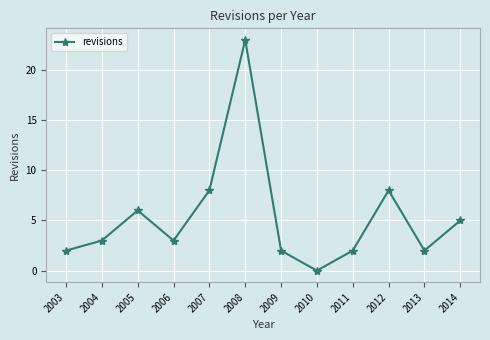

Does the chart have visible grid lines?

Yes